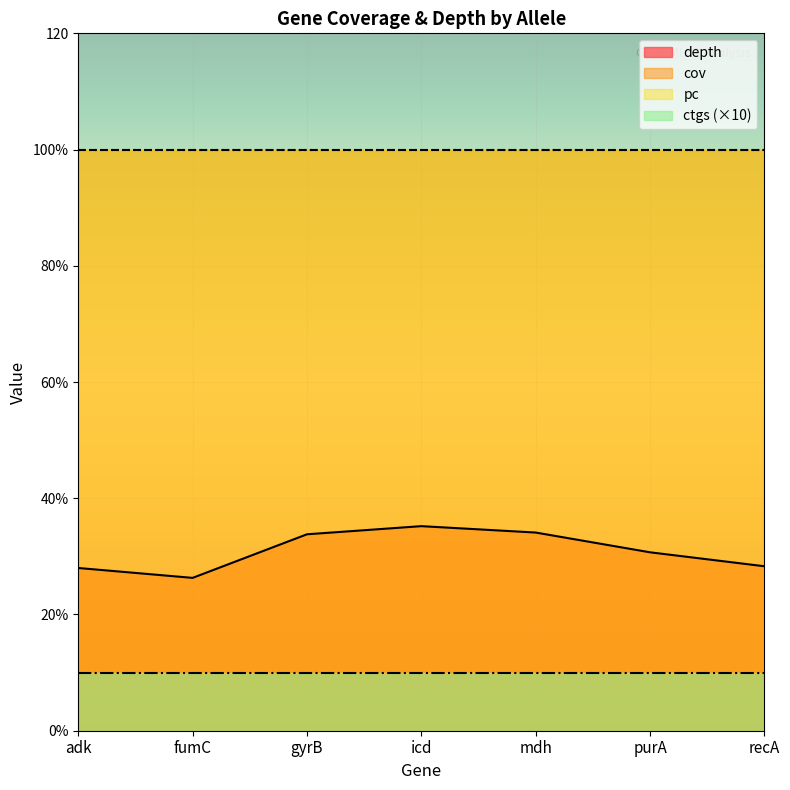

What is the total value across all series at 6?

236.2